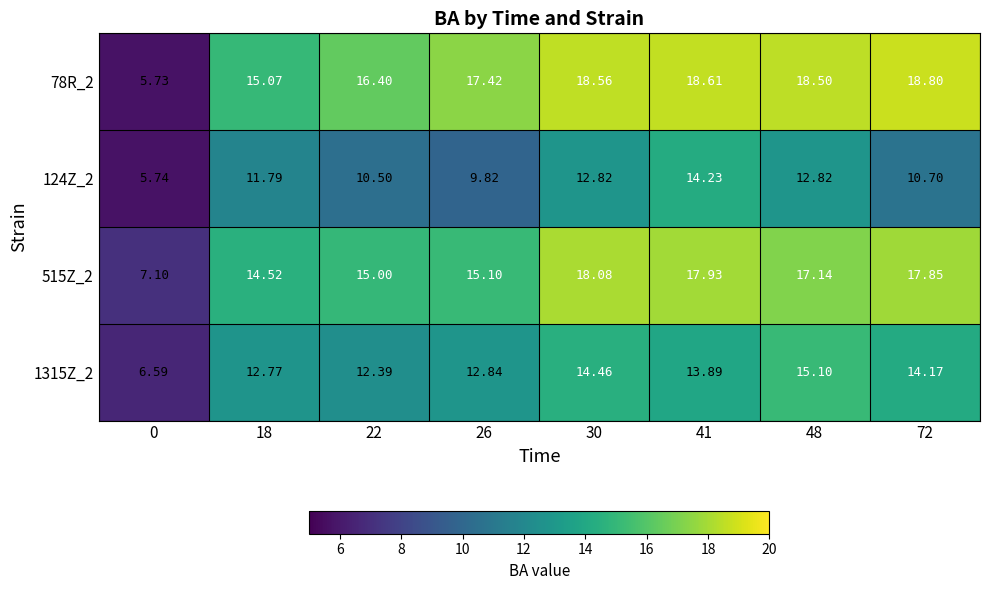

How many data points in 1315Z_2 are above 13?

4